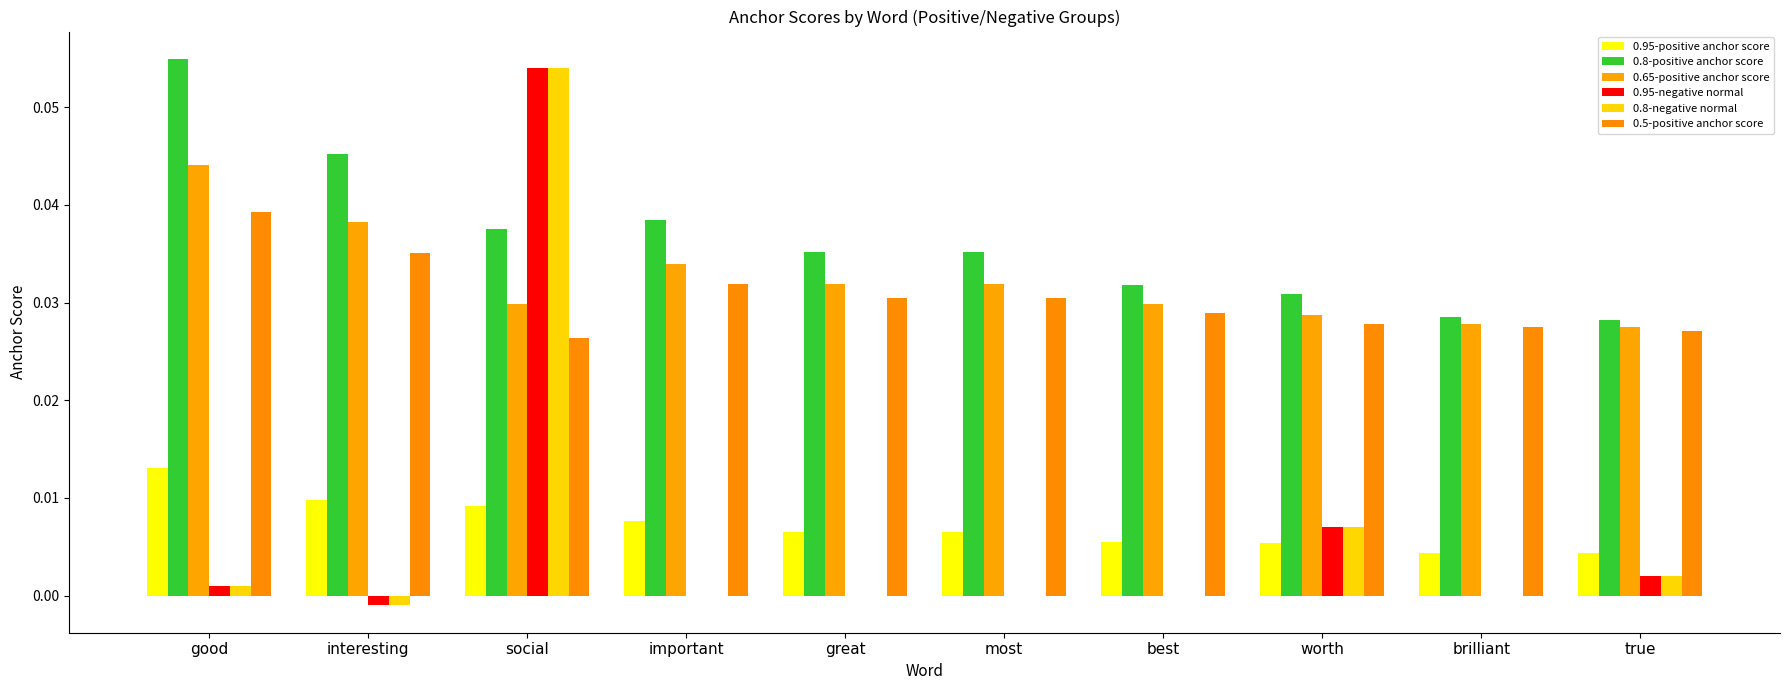

Rank the categories by 0.95-positive anchor score value from highest to lowest.

good, interesting, social, important, great, most, best, worth, brilliant, true